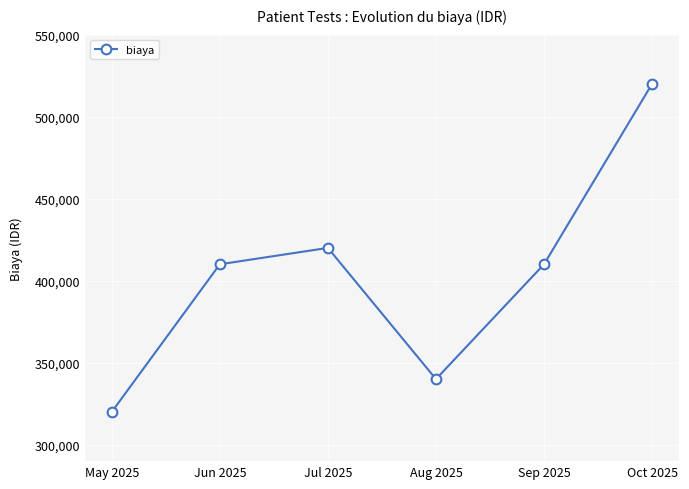

What is the difference between the second highest and second lowest values?

80000